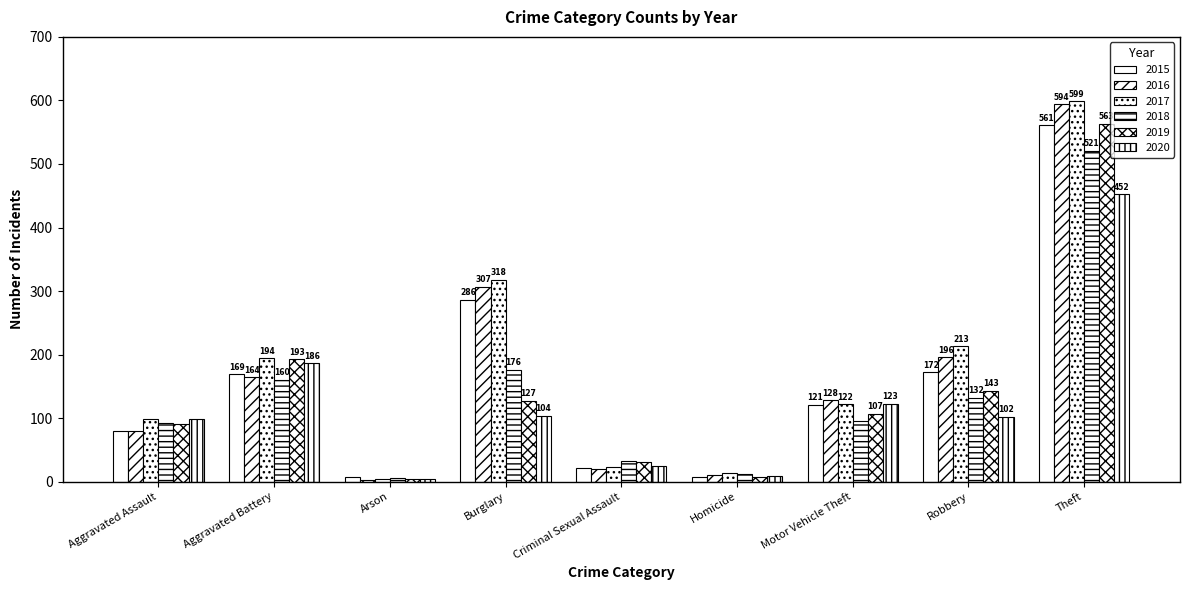

What is the sum of the 2019 values at Aggravated Battery and Aggravated Assault?

284